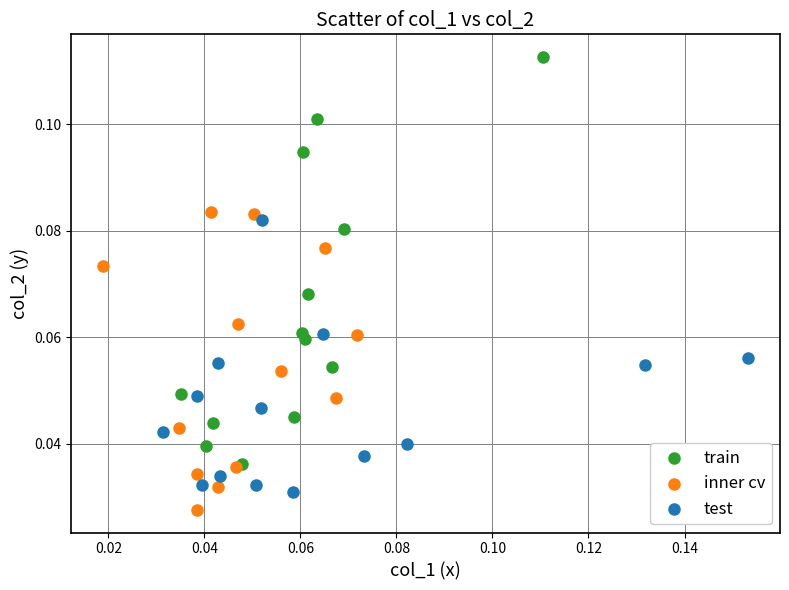

Which series has the widest spread of Y values?

train